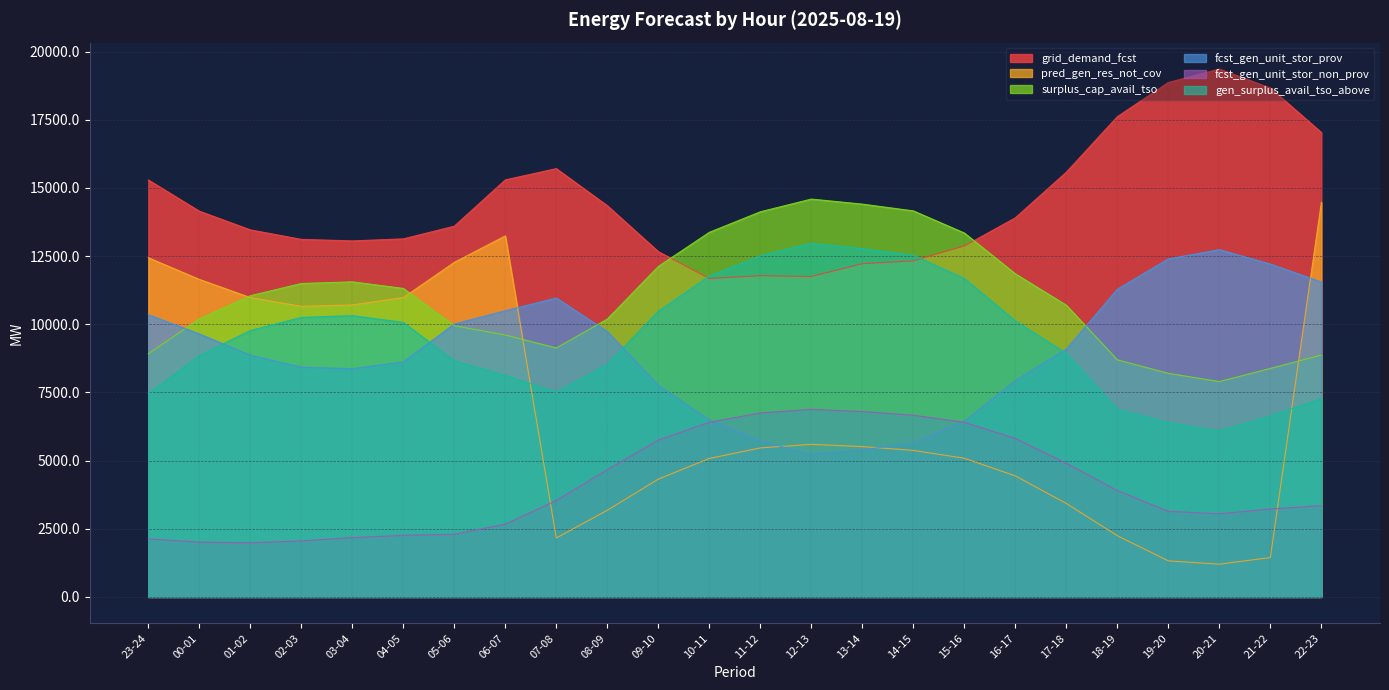

The value of fcst_gen_unit_stor_prov at 03-04 is 8371. True or false?

True